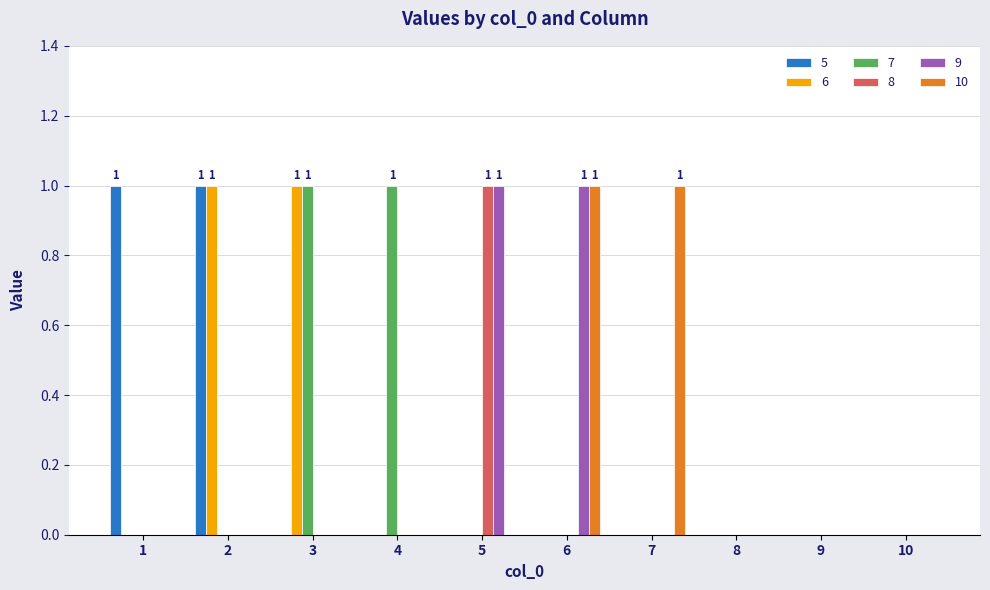

What is the maximum value for 7?

1